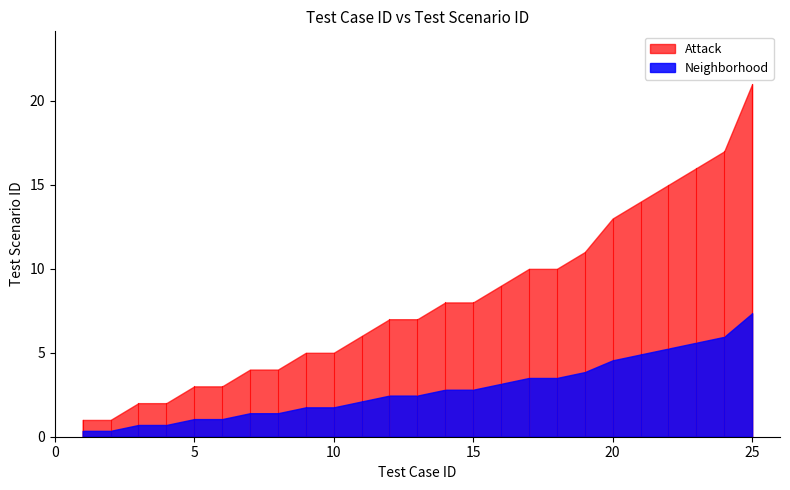

List the series in order of their peak value, lowest first.

Neighborhood, Attack